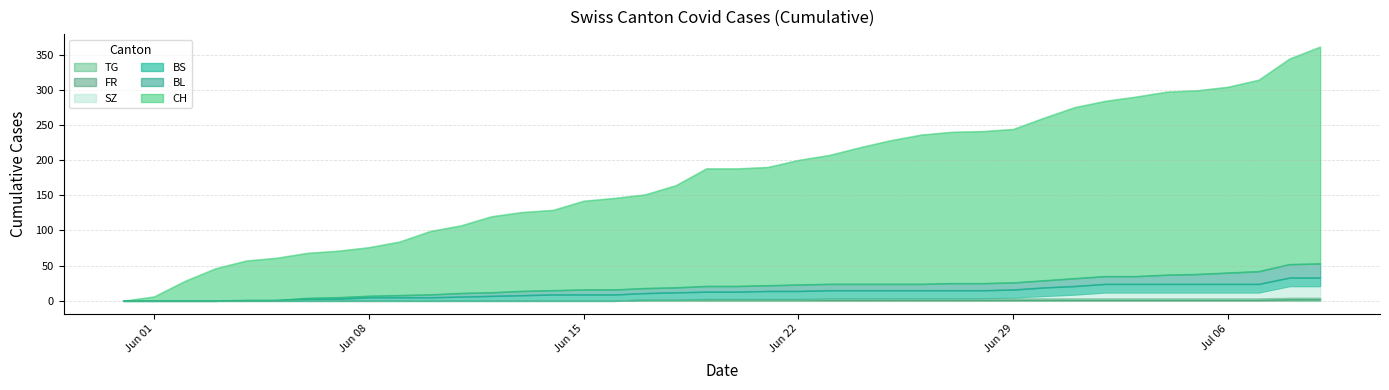

What is the difference between the maximum and second lowest values in the SZ series?

21